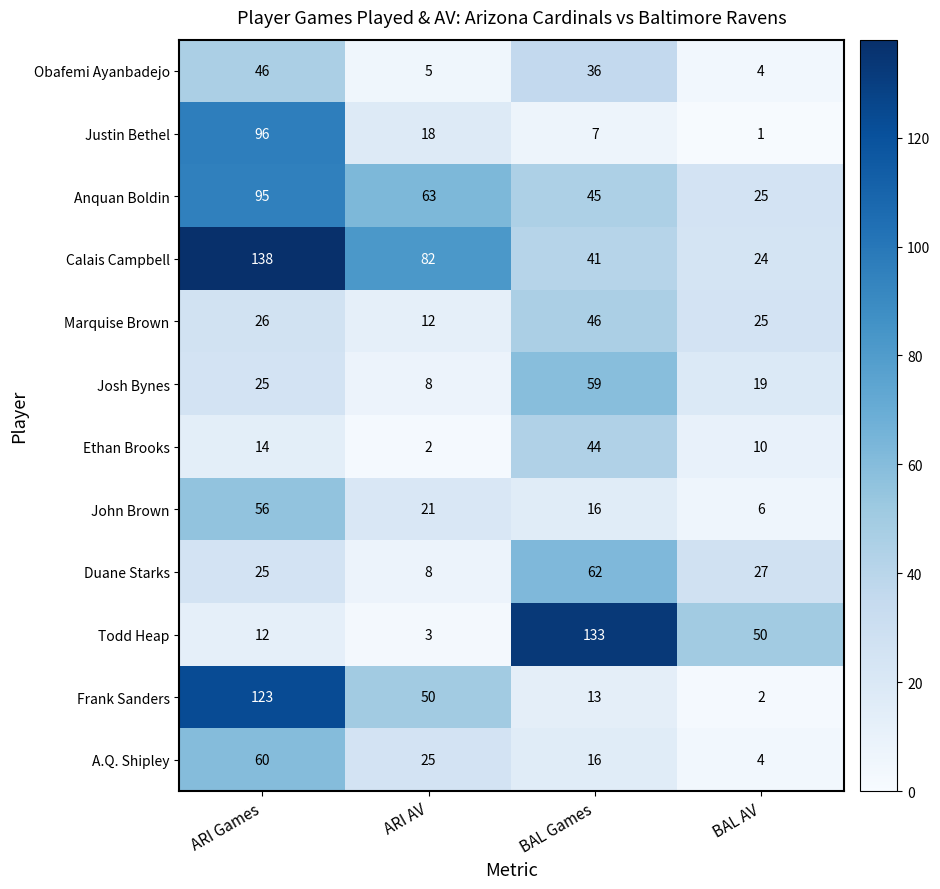

Which series changed the most between ARI Games and ARI AV?

Justin Bethel